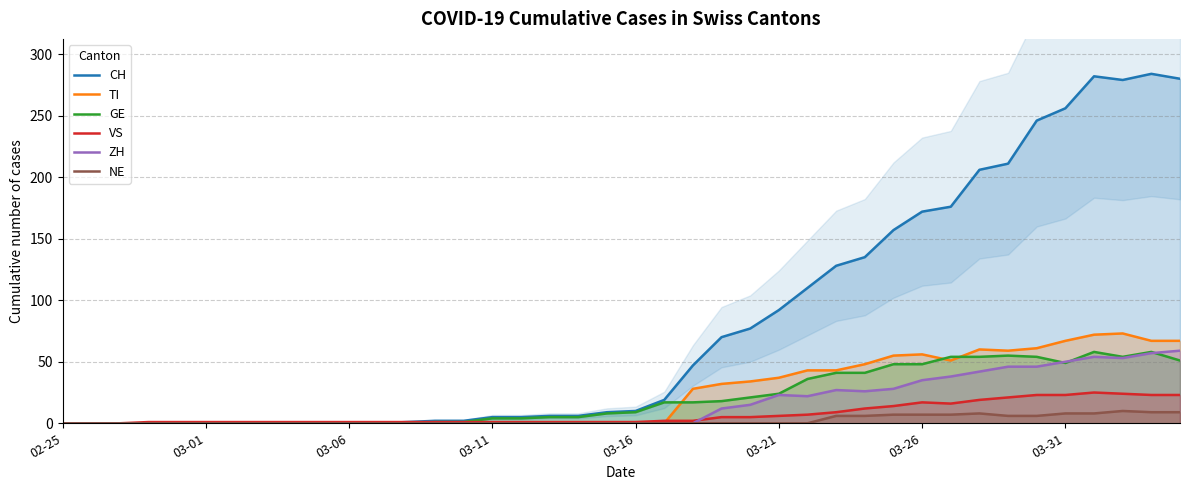

The VS series shows 23 at 03-31. True or false?

True